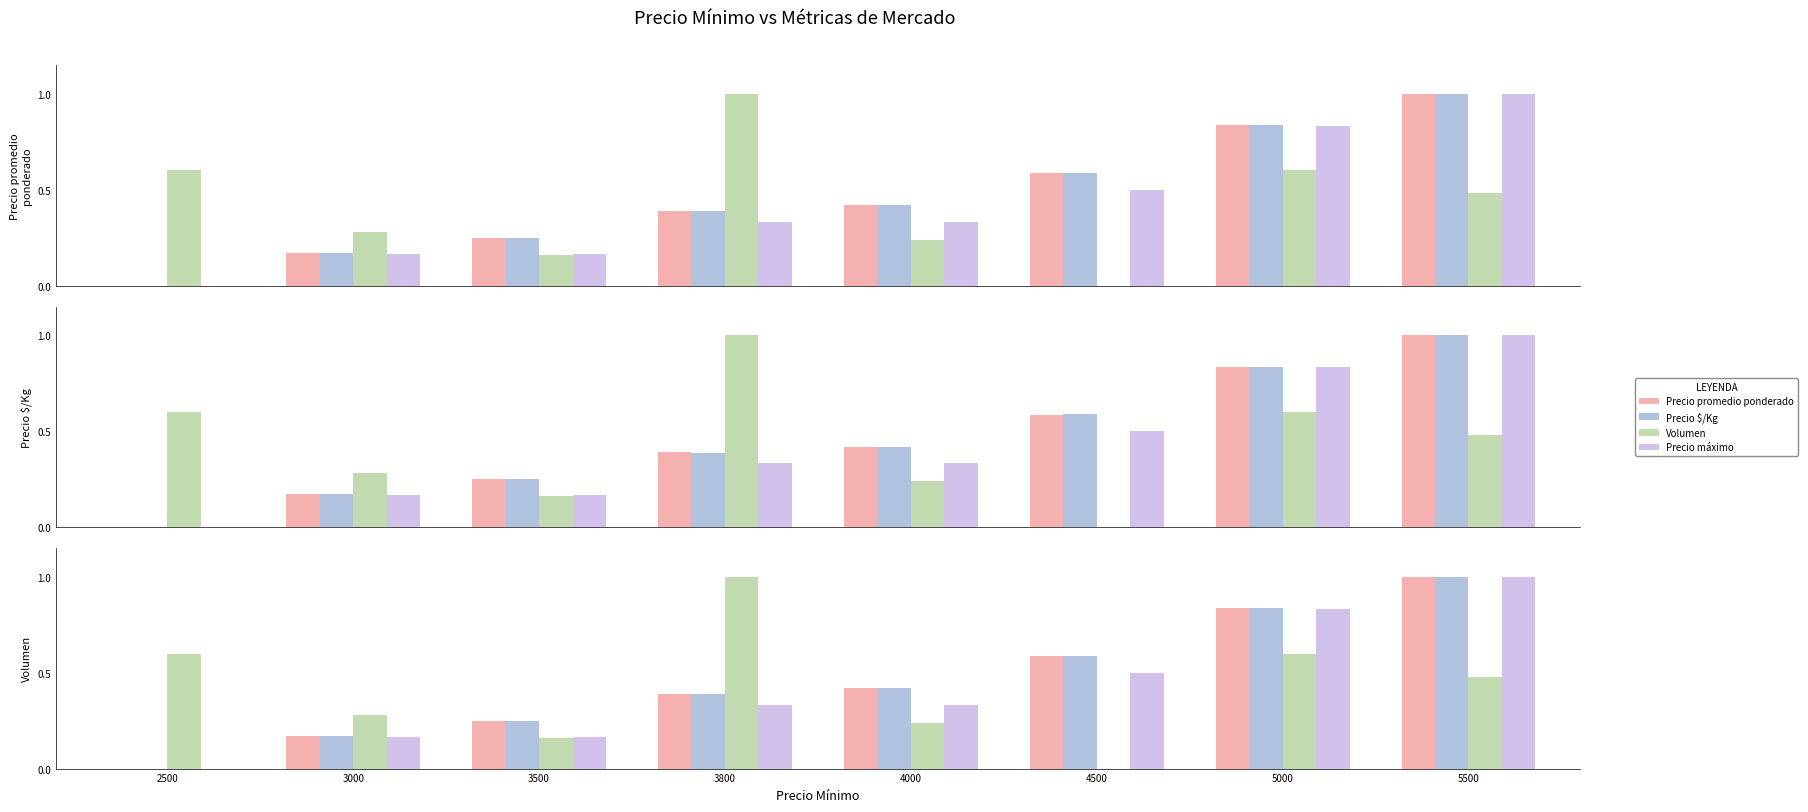

How many bars are there in each group?

4